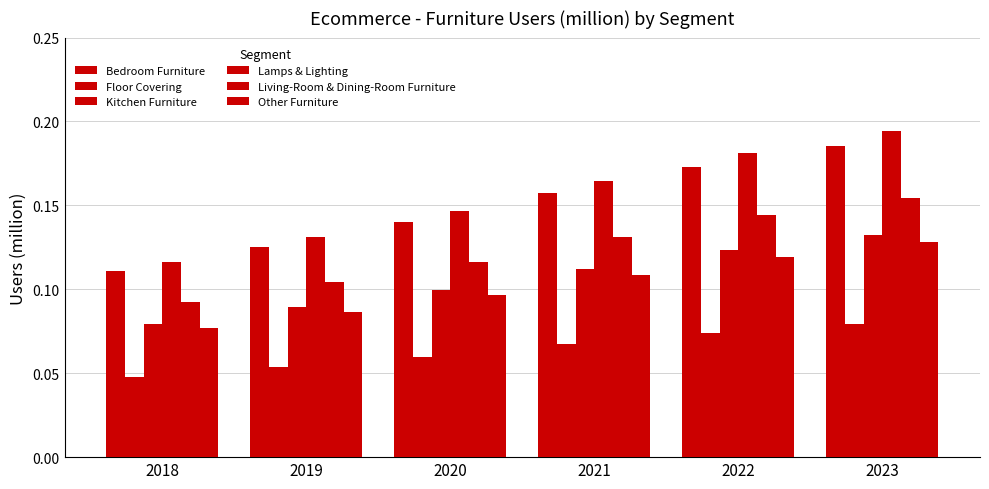

What is the greatest value displayed?

0.2